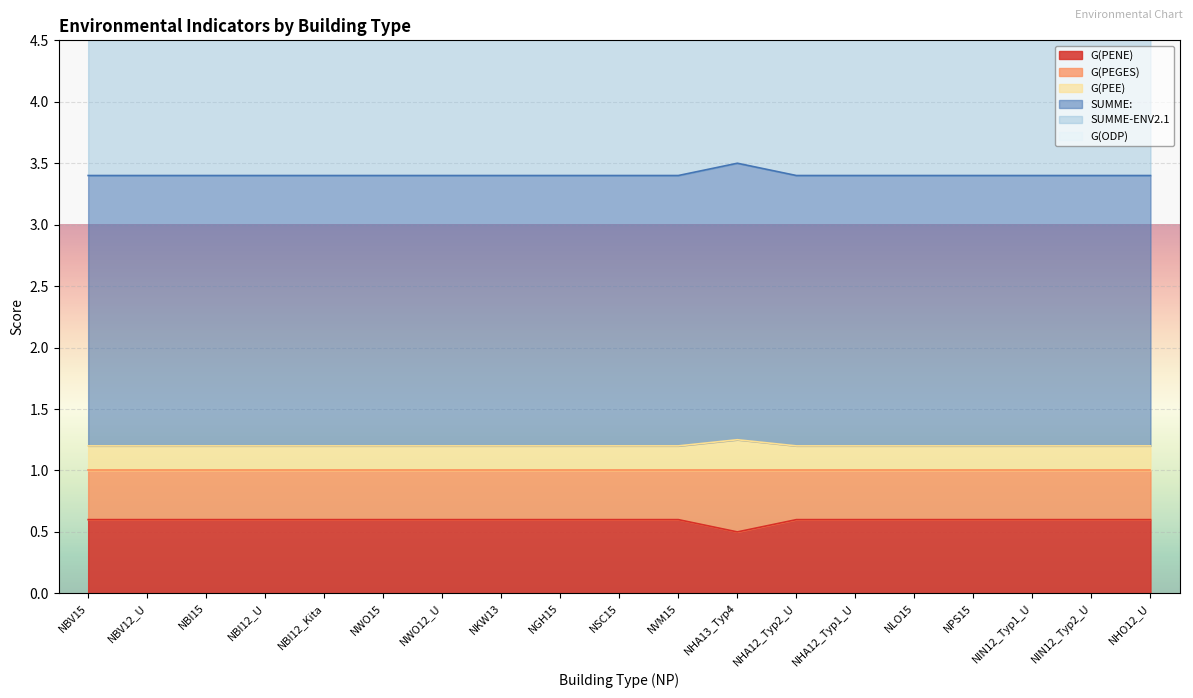

The value of G(PEE) at NBI15 is 5.3. True or false?

False